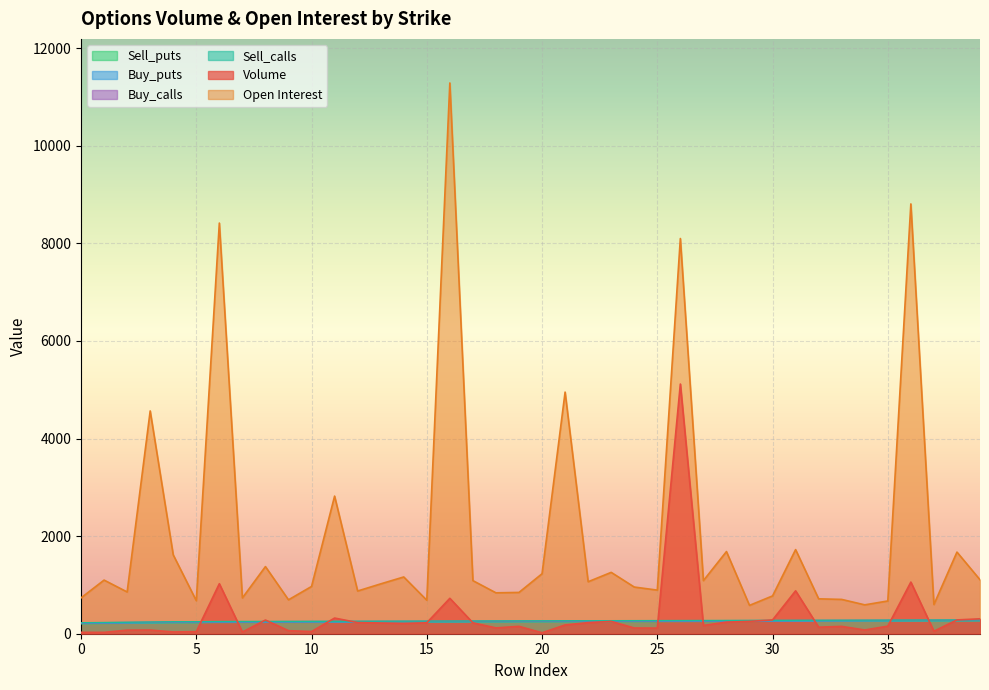

Is it true that Volume equals 70.1 at 32?

False